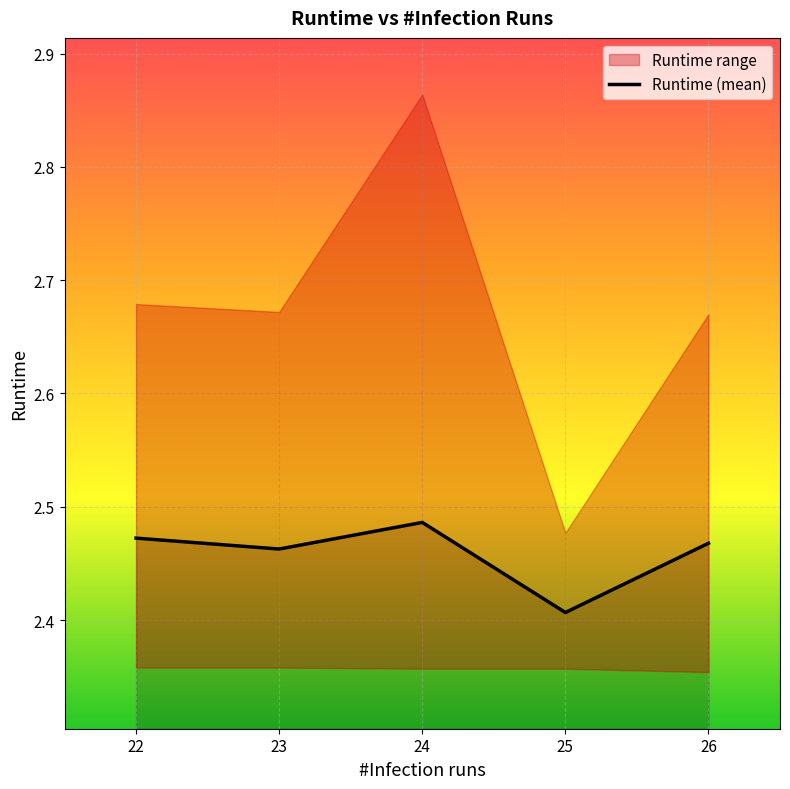

Which has a higher value, 23 or 25?

23